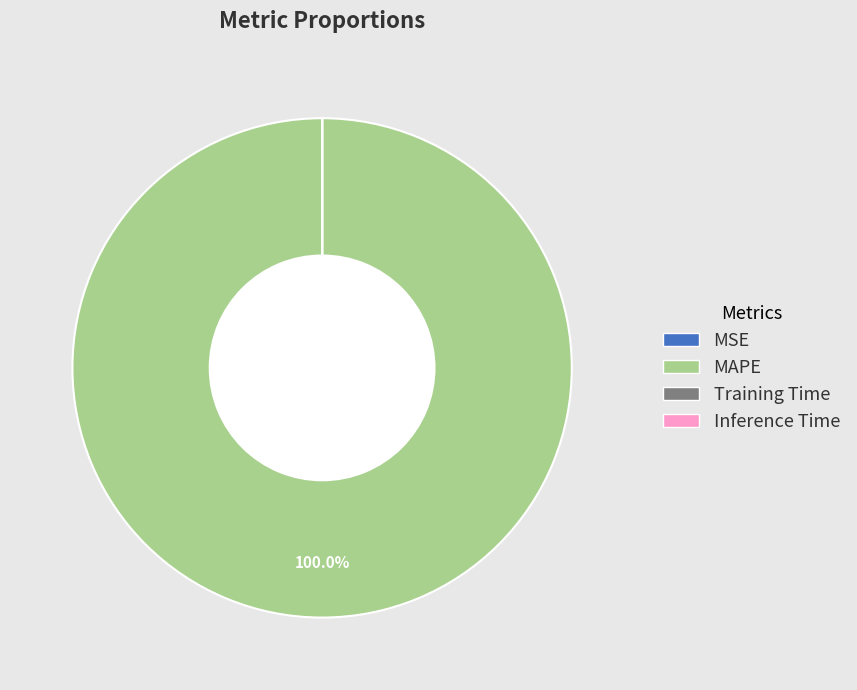

Which slice represents more than half of the pie?

MAPE